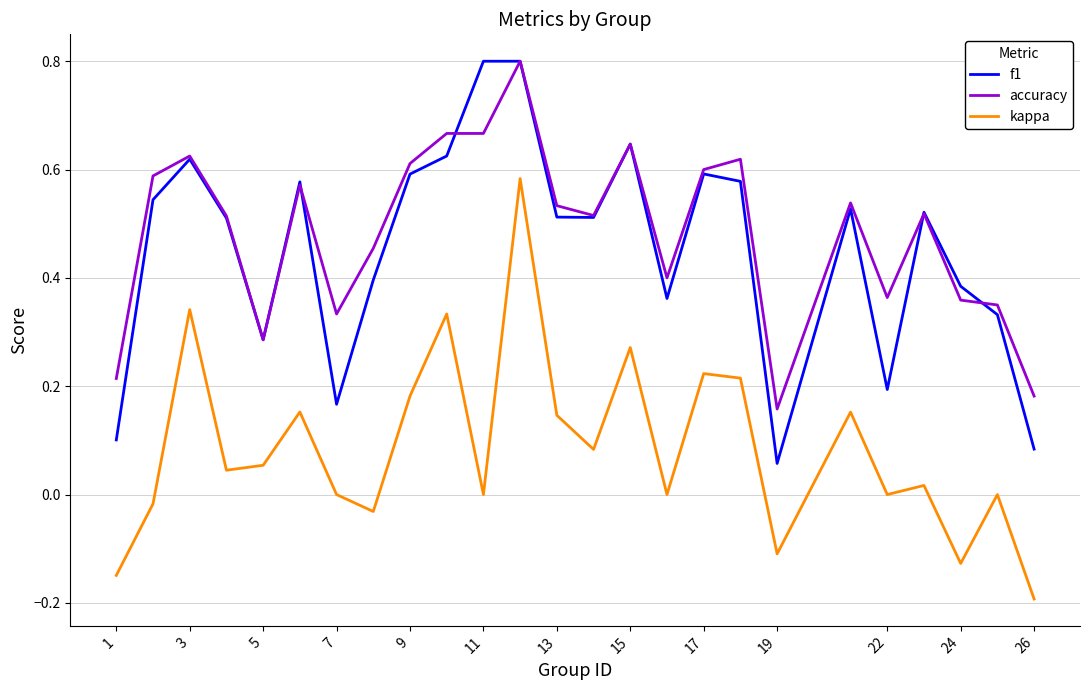

What is the maximum value shown in the chart?

0.8